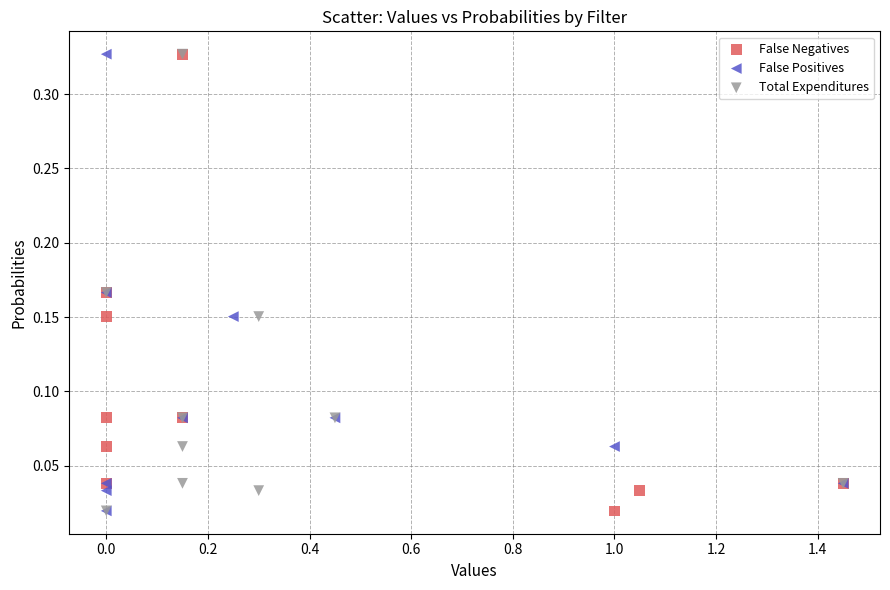

What are all the series names shown in the legend?

False Negatives, False Positives, Total Expenditures